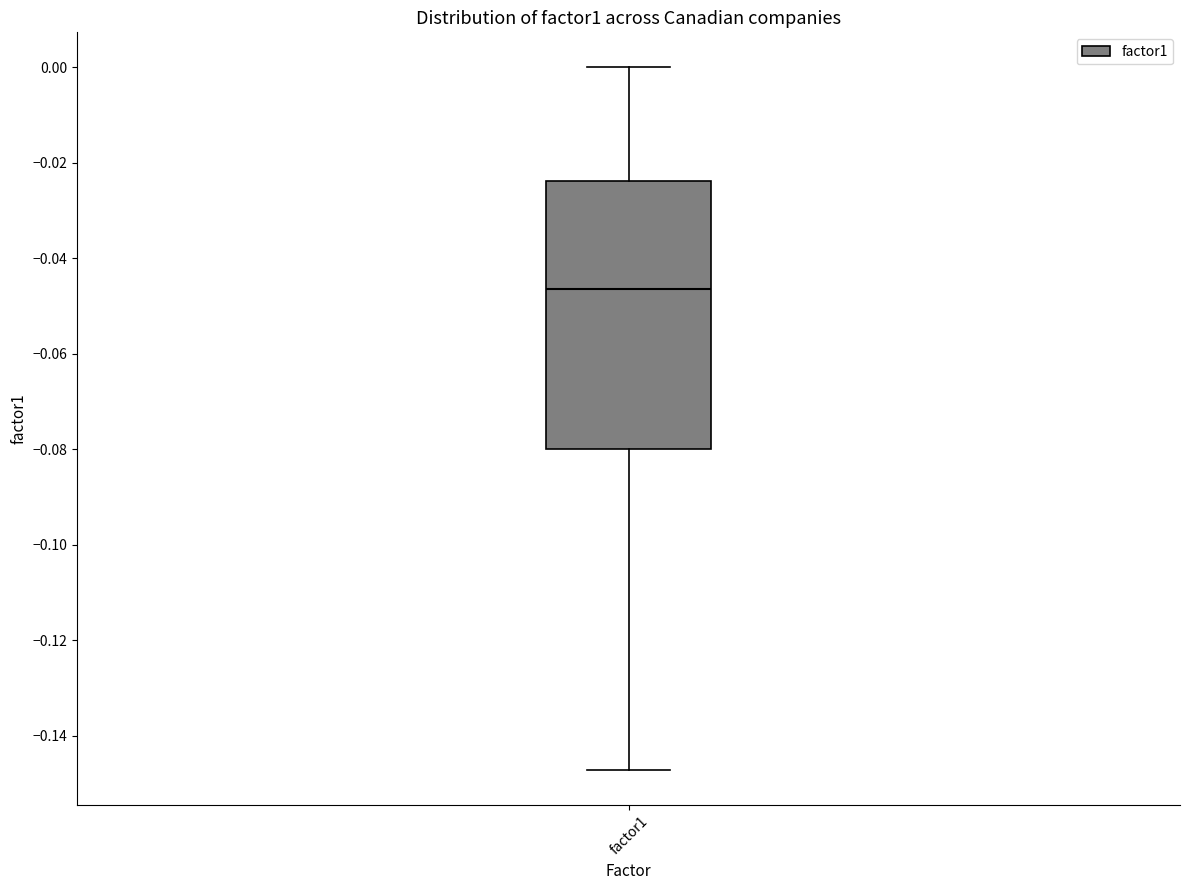

Where does the upper whisker of the box for factor1 end on the y-axis? The values are not printed on the chart, so give them approximately, as read against the axis.

0.000